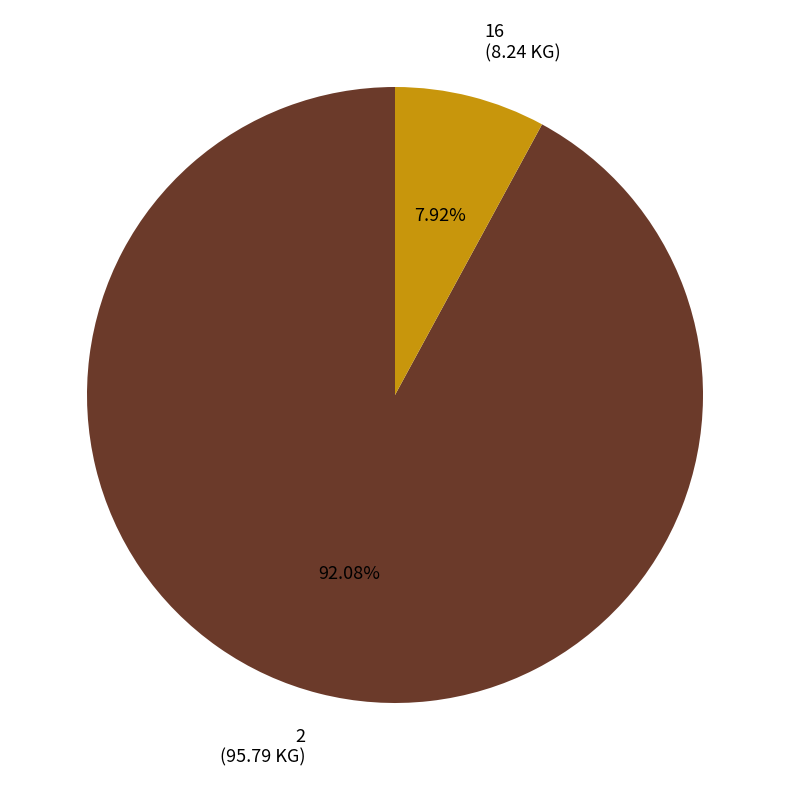

True or false: 2 accounts for 99% of the total.

False